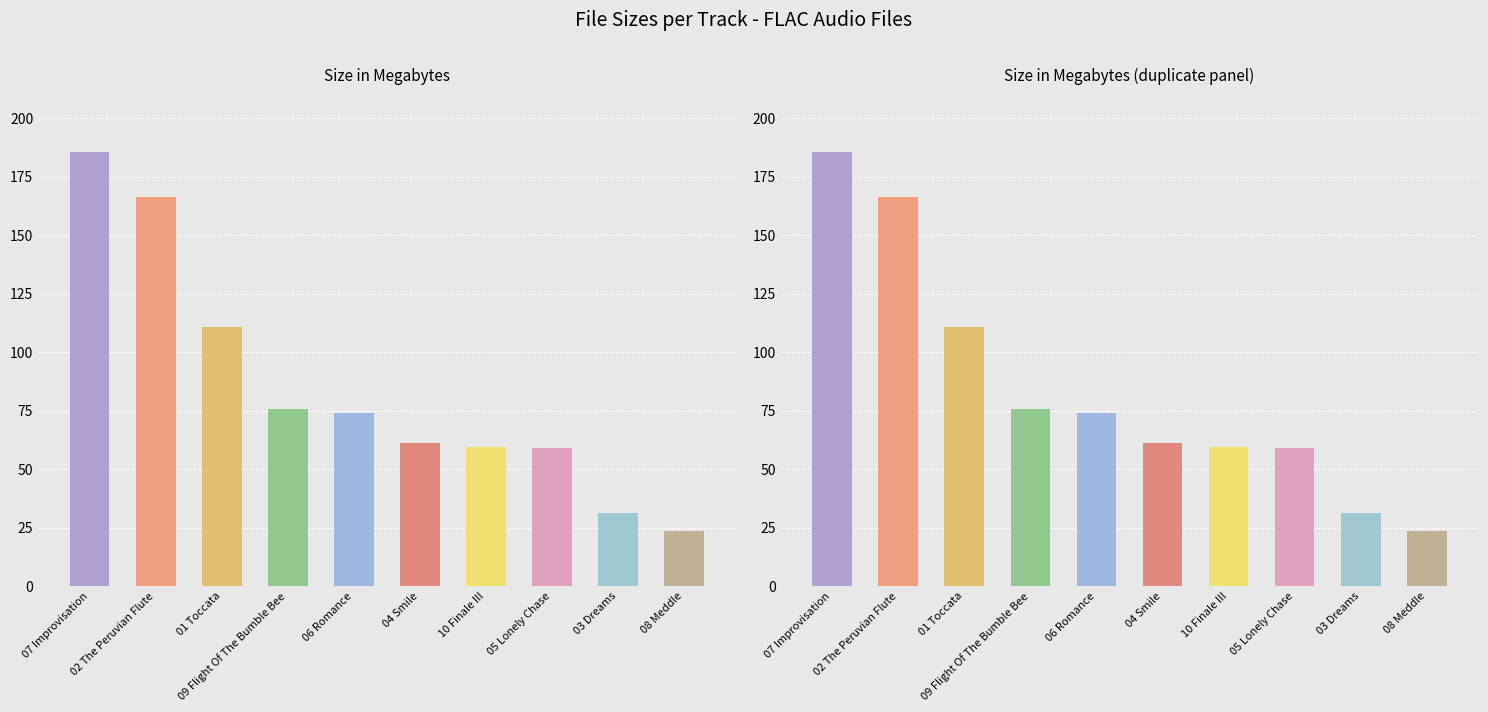

Reading right to left, list all the values displayed in this chart.

08 Meddle=23.7	03 Dreams=31.0	05 Lonely Chase=58.8	10 Finale III=59.5	04 Smile=61.3	06 Romance=74.1	09 Flight Of The Bumble Bee=75.5	01 Toccata=110.6	02 The Peruvian Flute=166.3	07 Improvisation=185.8